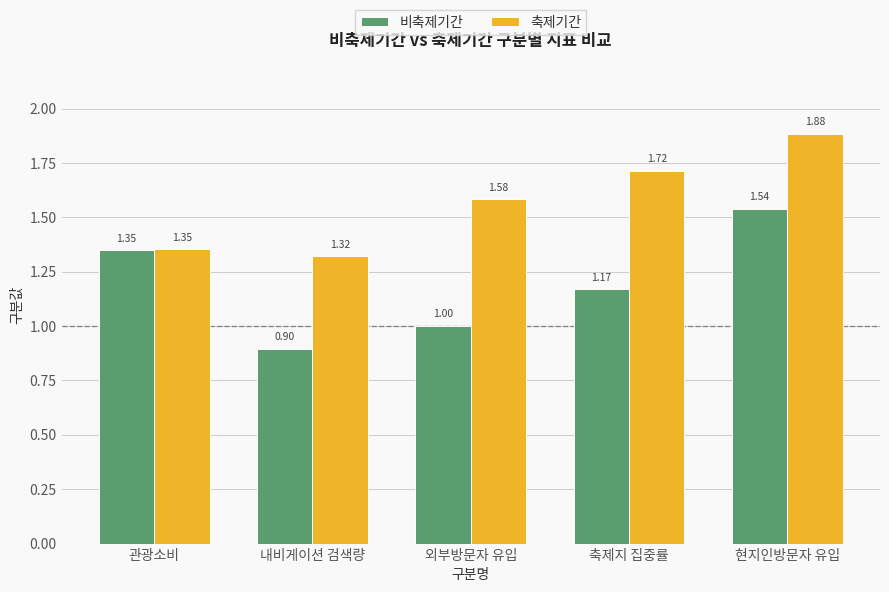

What is the sum of the 비축제기간 values at 축제지 집중률 and 외부방문자 유입?

2.2